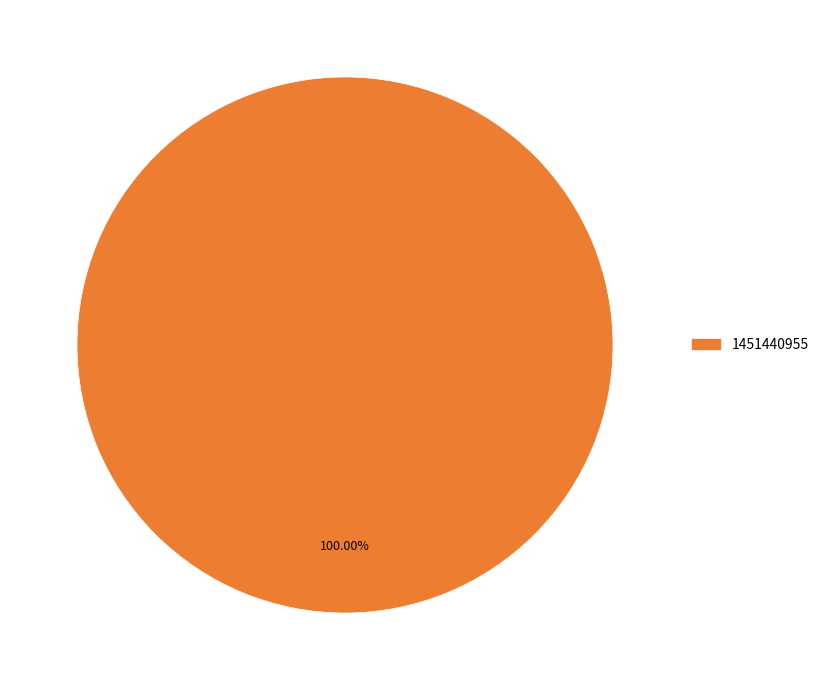

To the nearest percent, what portion does 1451440955 represent?

100%